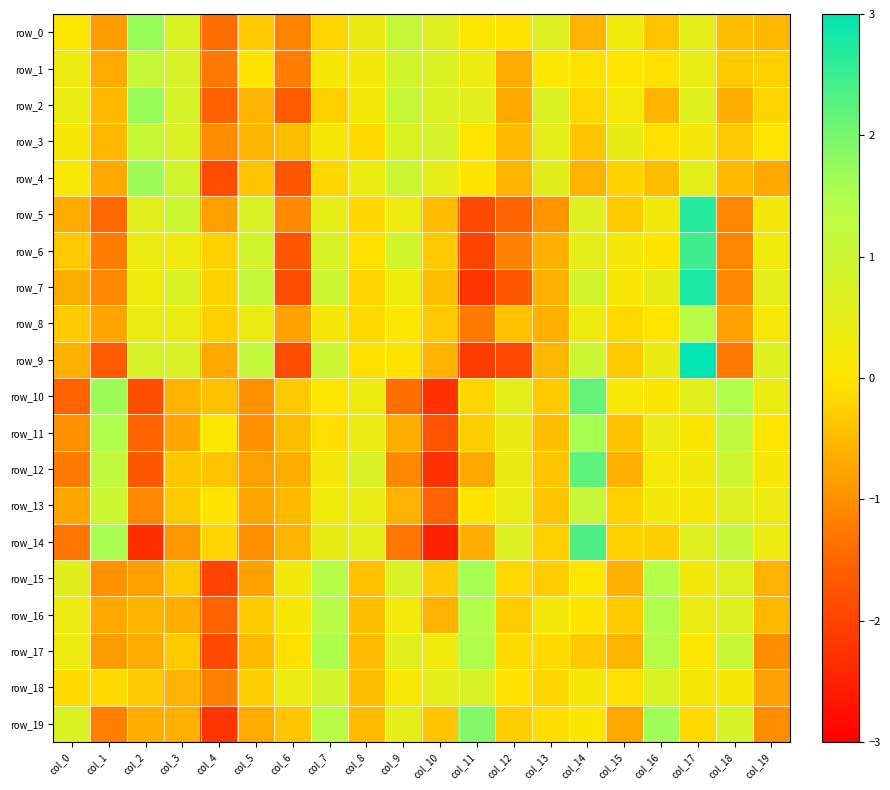

List the series in order of their peak value, highest first.

row_9, row_7, row_5, row_6, row_14, row_12, row_10, row_19, row_2, row_0, row_4, row_15, row_11, row_17, row_16, row_8, row_1, row_13, row_3, row_18